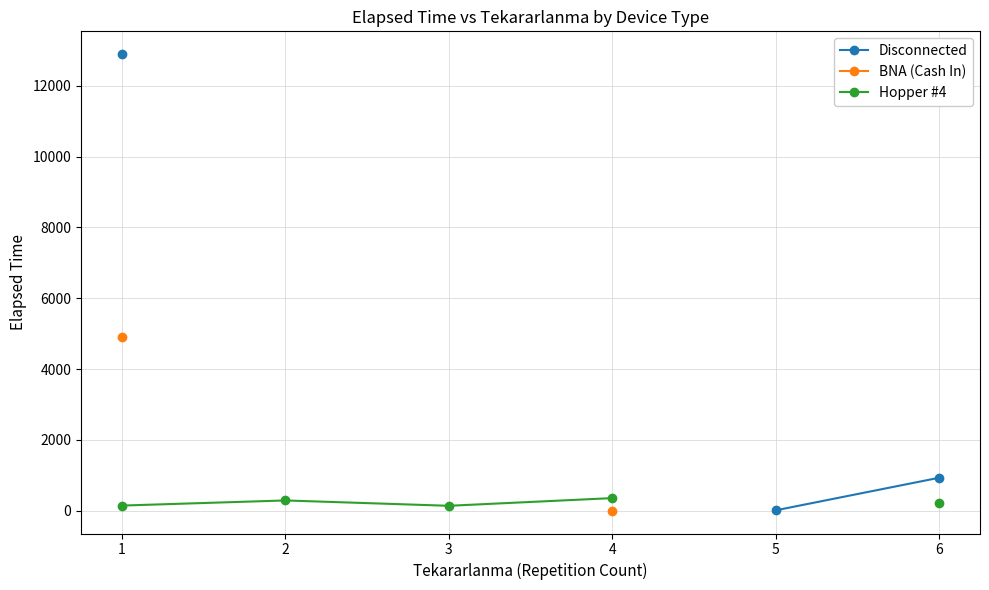

At which label is Disconnected closest to 6453?

6